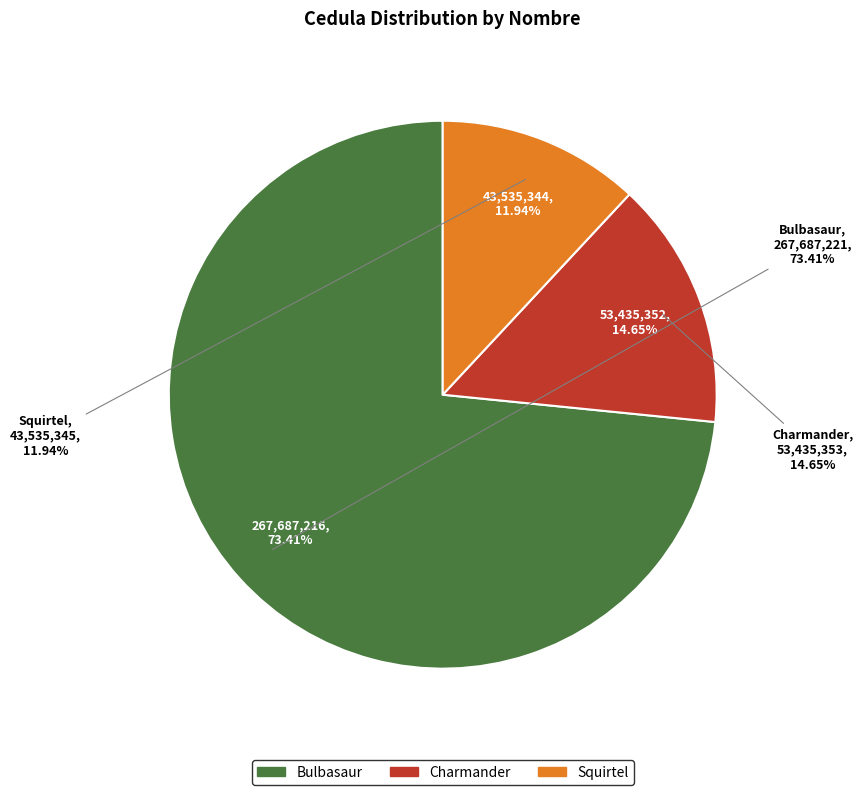

To the nearest percent, what is the average slice percentage?

33%